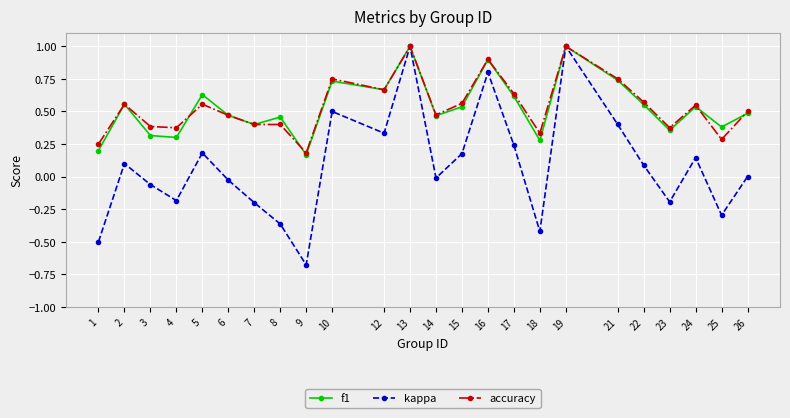

True or false: f1 has a value of 1.0 at 13.

True